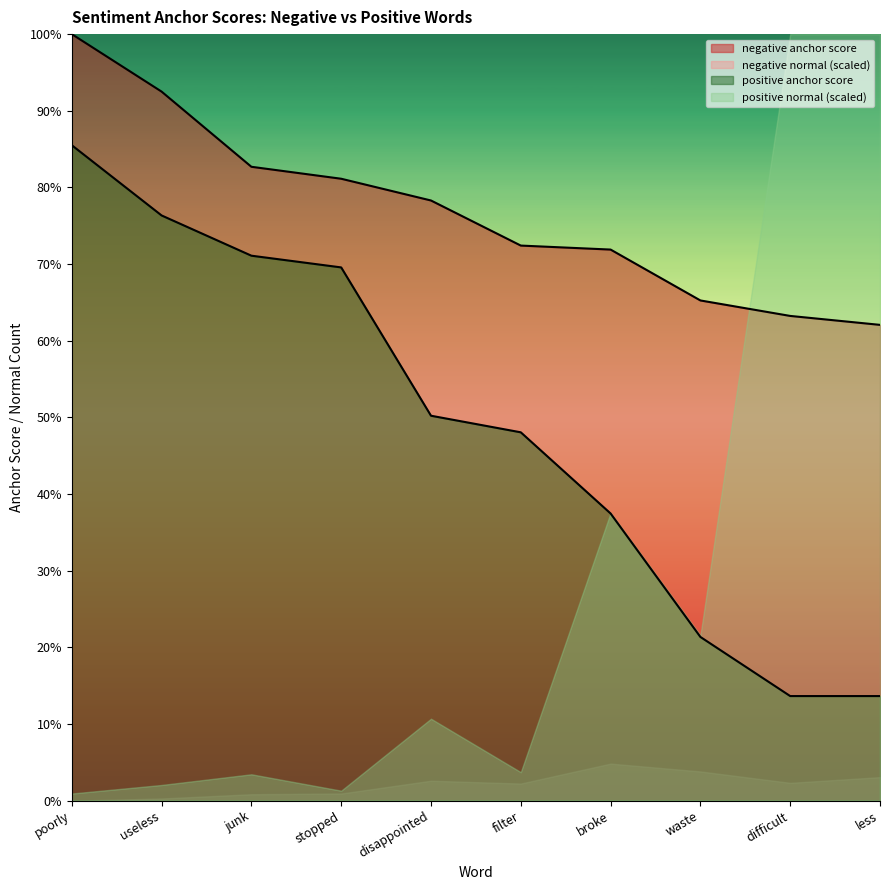

What is the sum of all negative anchor score values?

7.7